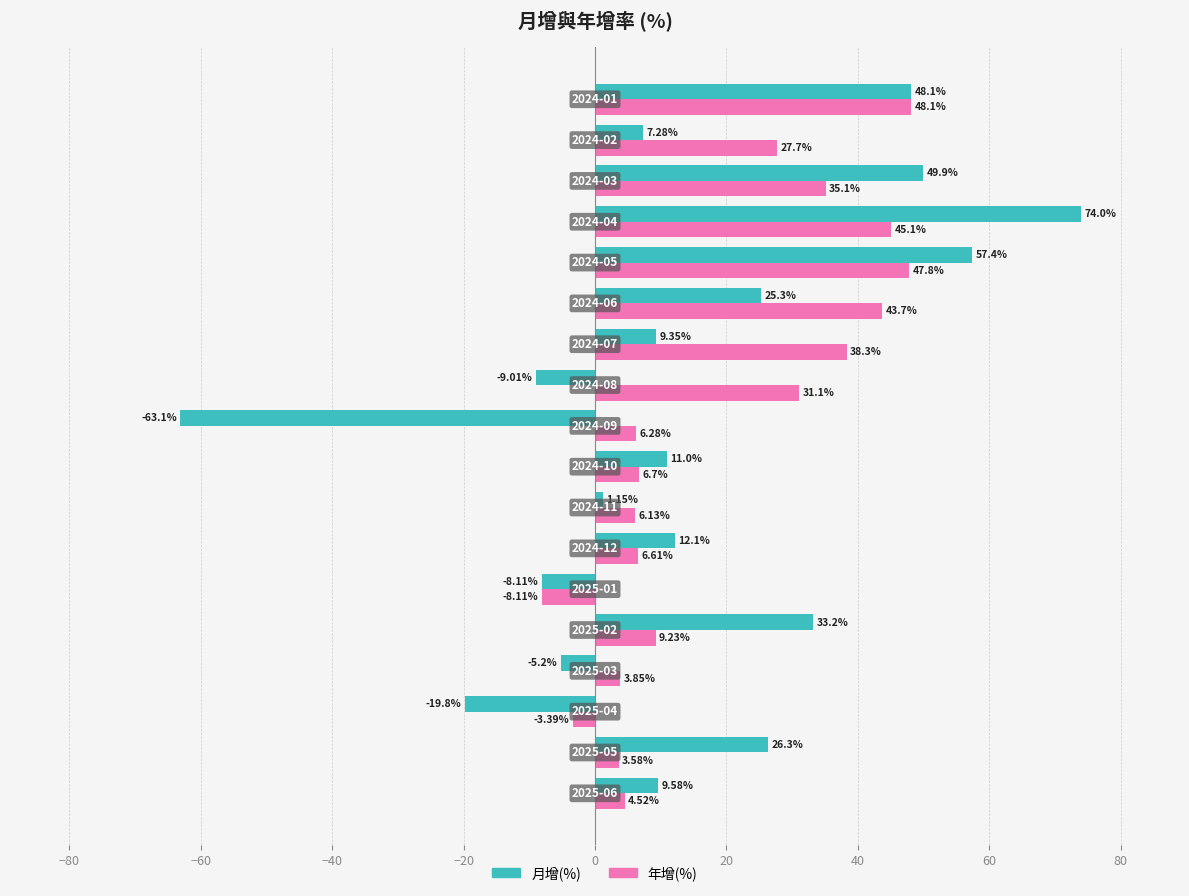

List the series in order of their overall mean, highest first.

年增(%), 月增(%)